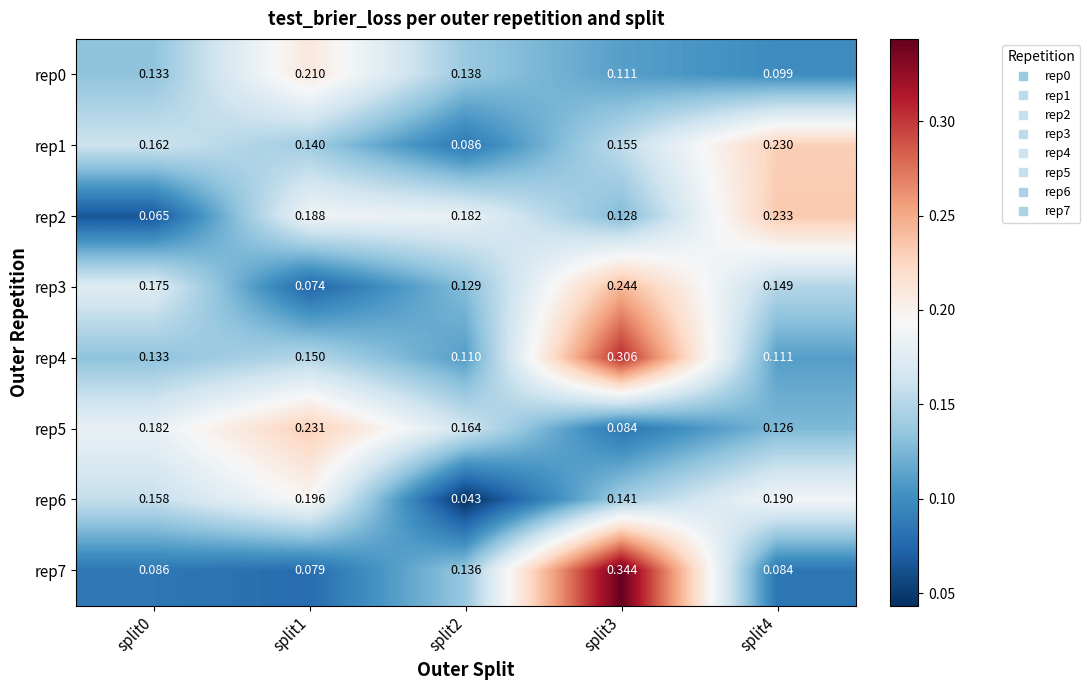

Is the value of rep7 at split2 greater than the value of rep5 at split4?

Yes